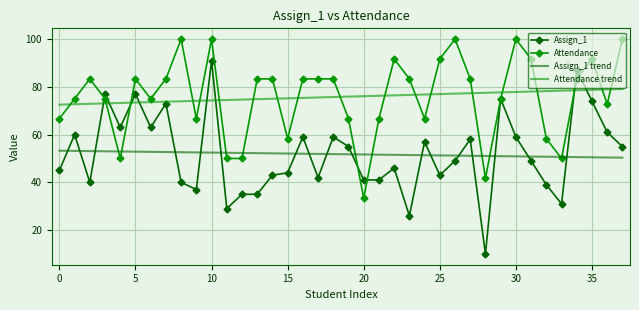

What is the minimum value shown in the chart?

10.0